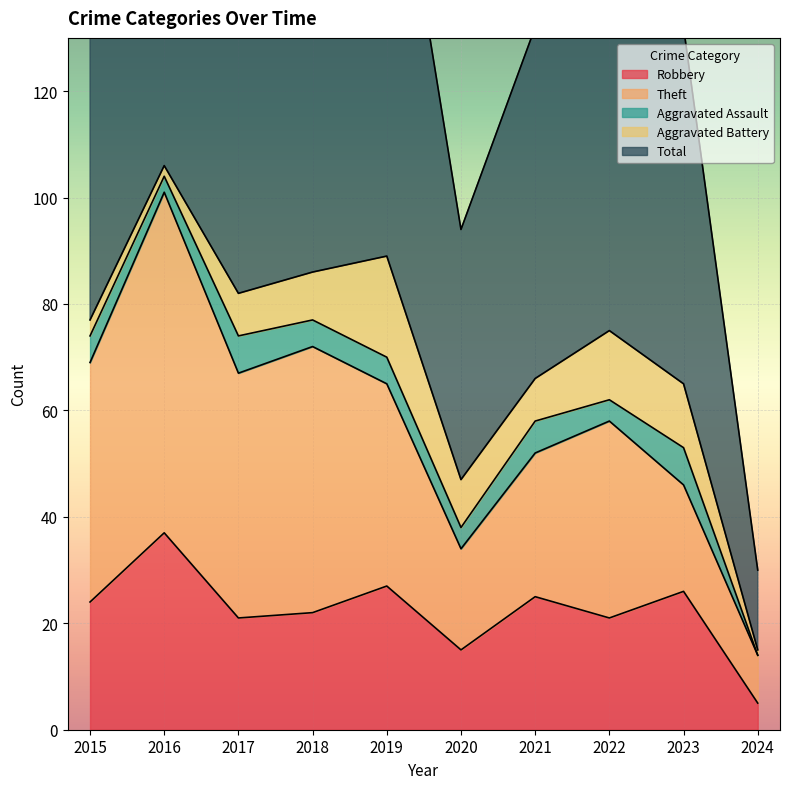

At 2023, list the series in order from largest to smallest.

Total, Robbery, Theft, Aggravated Battery, Aggravated Assault